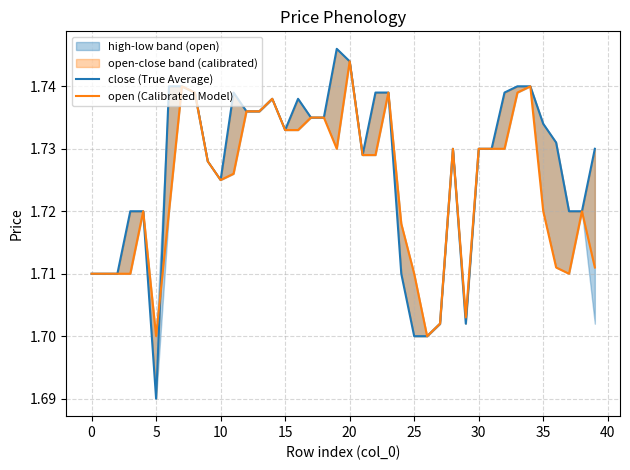

Which category has the highest value across all series?

19